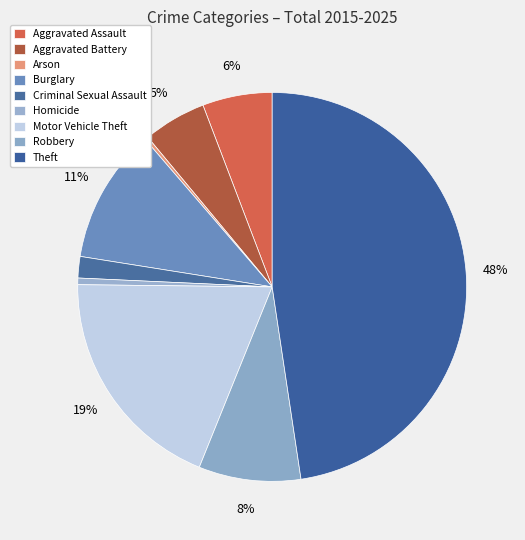

How many slices are in this pie chart?

9